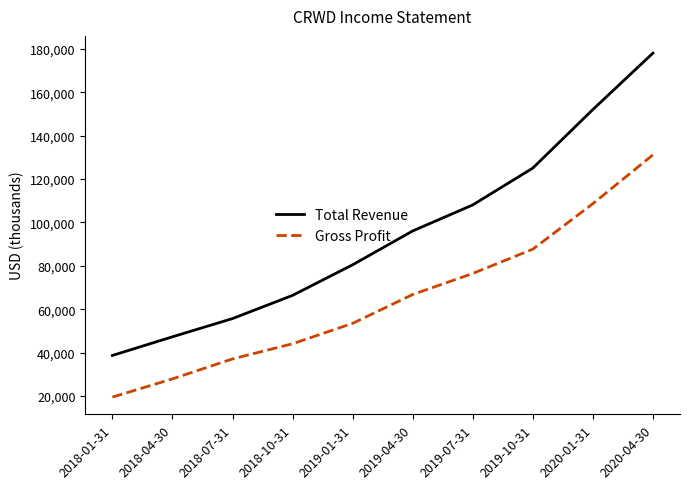

What is the difference between the Total Revenue values at 2018-04-30 and 2018-10-31?

19100